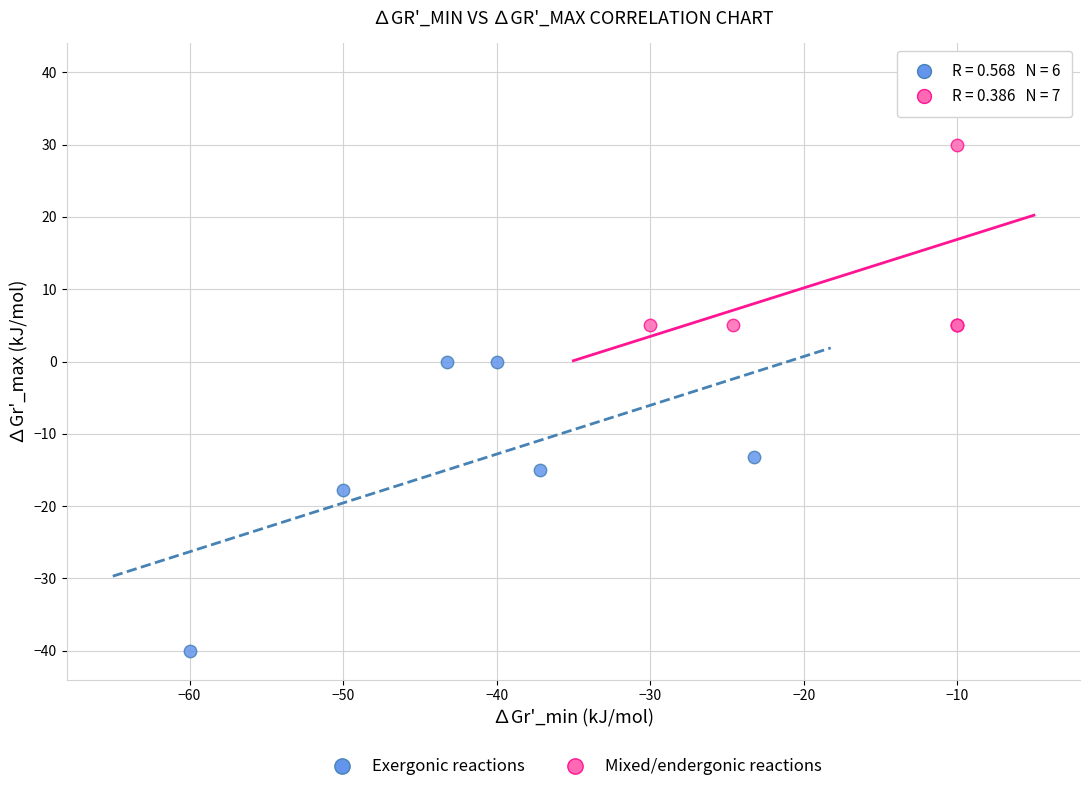

Which series reaches the maximum Y coordinate?

Mixed/endergonic reactions